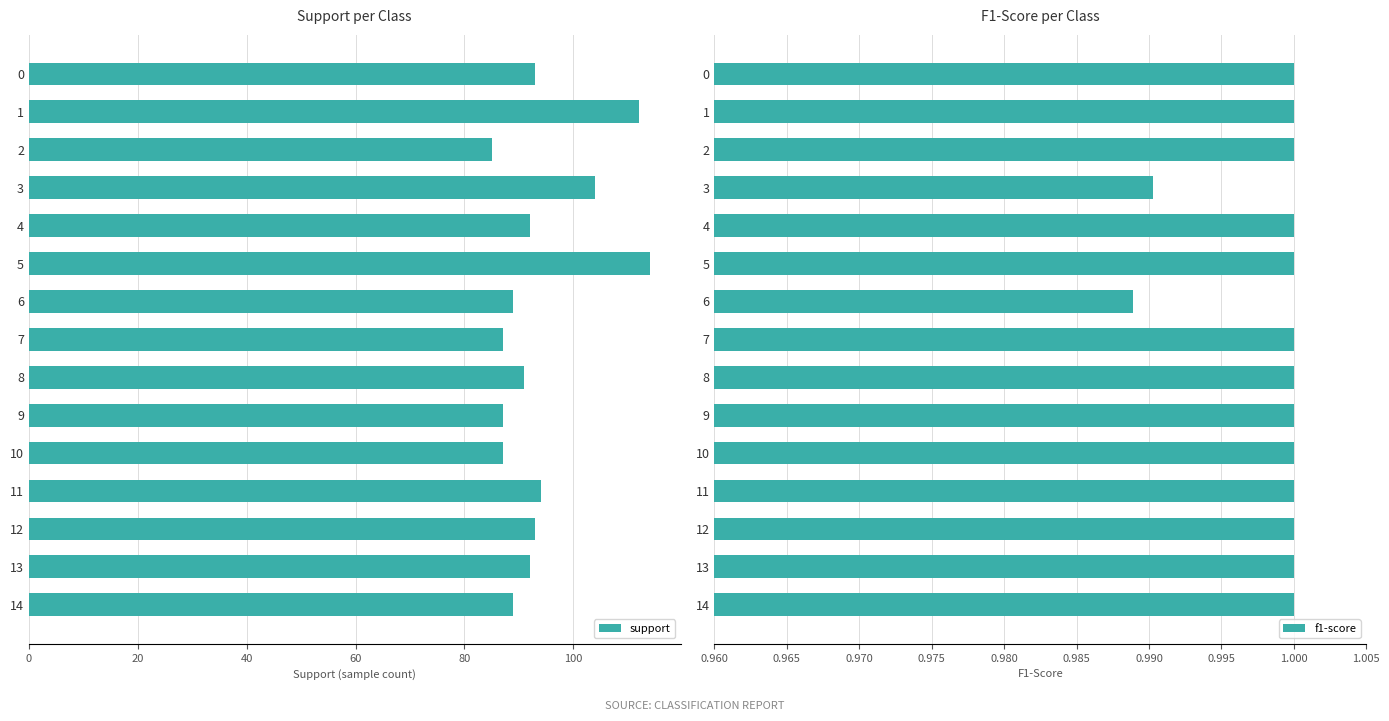

What position from the left is 14?

15